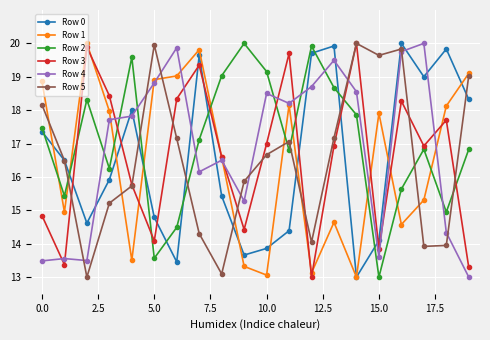

True or false: Row 3 and Row 4 cross at least once.

True